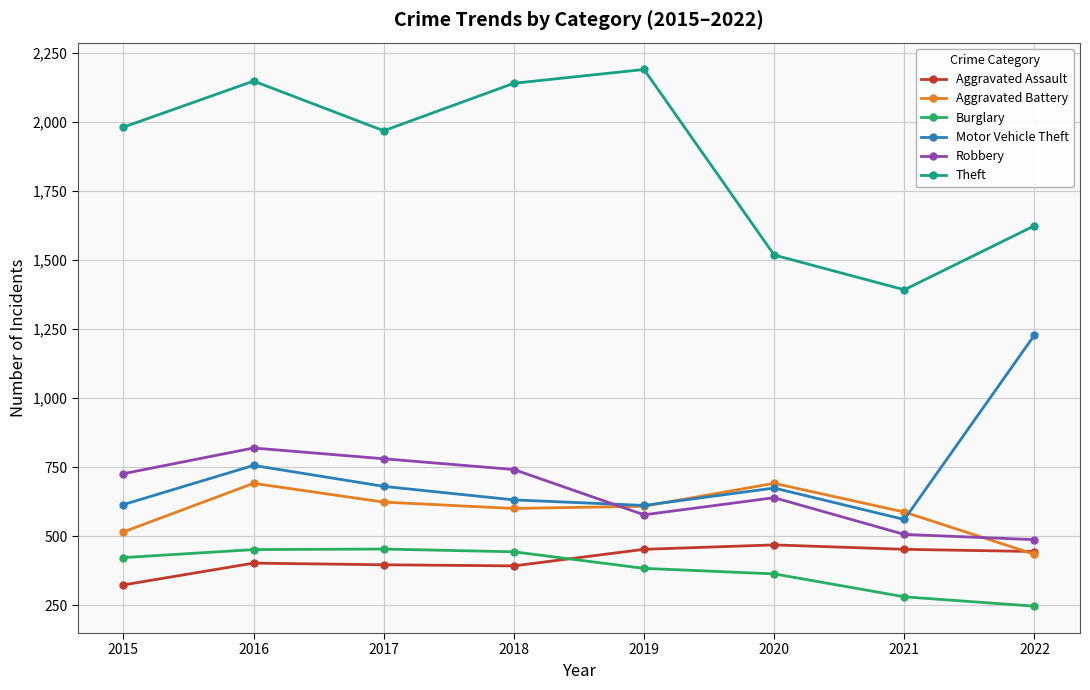

What is the maximum value shown in the chart?

2190